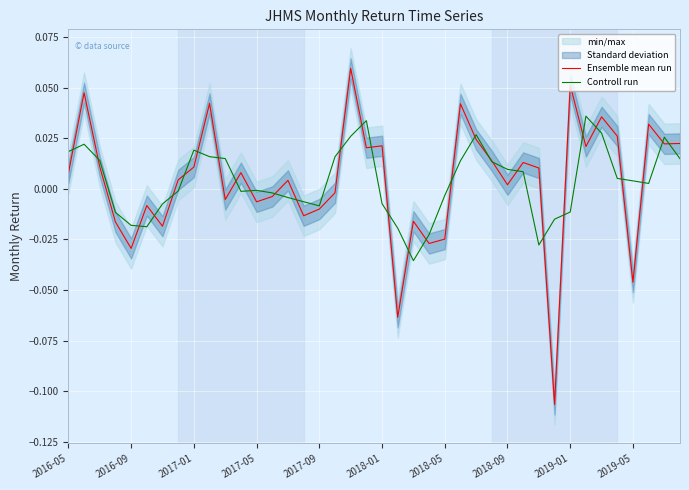

True or false: Ensemble mean run and Controll run intersect in this chart.

True